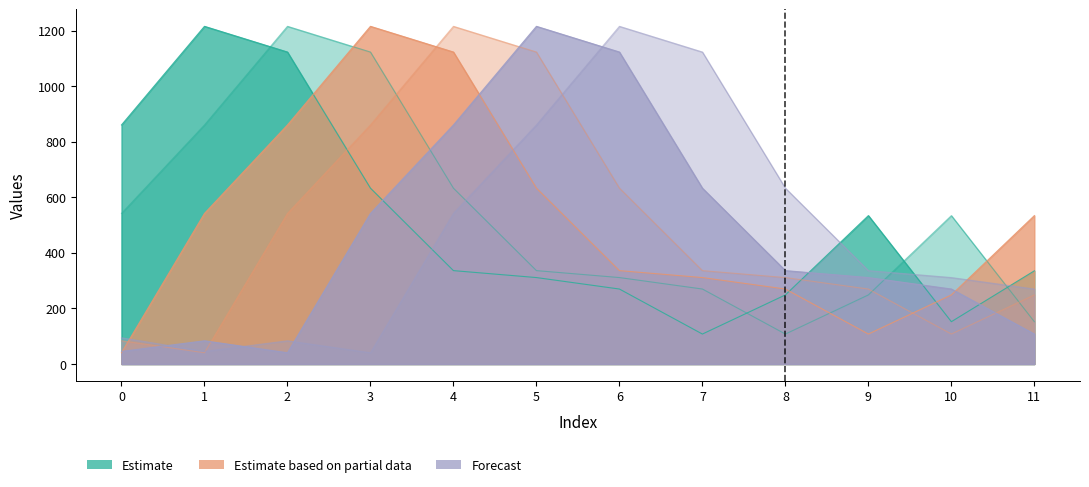

Reading left to right, list all the values displayed in this chart.

col_13: 0=860.5	1=1215.6	2=1123.1	3=633.0	4=336.2	5=311.2	6=269.9	7=107.8	8=248.7	9=534.2	10=152.3	11=335.5
col_14: 0=542.1	1=860.5	2=1215.6	3=1123.1	4=633.0	5=336.2	6=311.2	7=269.9	8=107.8	9=248.7	10=534.2	11=152.3
col_15: 0=40.5	1=542.1	2=860.5	3=1215.6	4=1123.1	5=633.0	6=336.2	7=311.2	8=269.9	9=107.8	10=248.7	11=534.2
col_16: 0=83.6	1=40.5	2=542.1	3=860.5	4=1215.6	5=1123.1	6=633.0	7=336.2	8=311.2	9=269.9	10=107.8	11=248.7
col_17: 0=45.4	1=83.6	2=40.5	3=542.1	4=860.5	5=1215.6	6=1123.1	7=633.0	8=336.2	9=311.2	10=269.9	11=107.8
col_18: 0=94.5	1=45.4	2=83.6	3=40.5	4=542.1	5=860.5	6=1215.6	7=1123.1	8=633.0	9=336.2	10=311.2	11=269.9